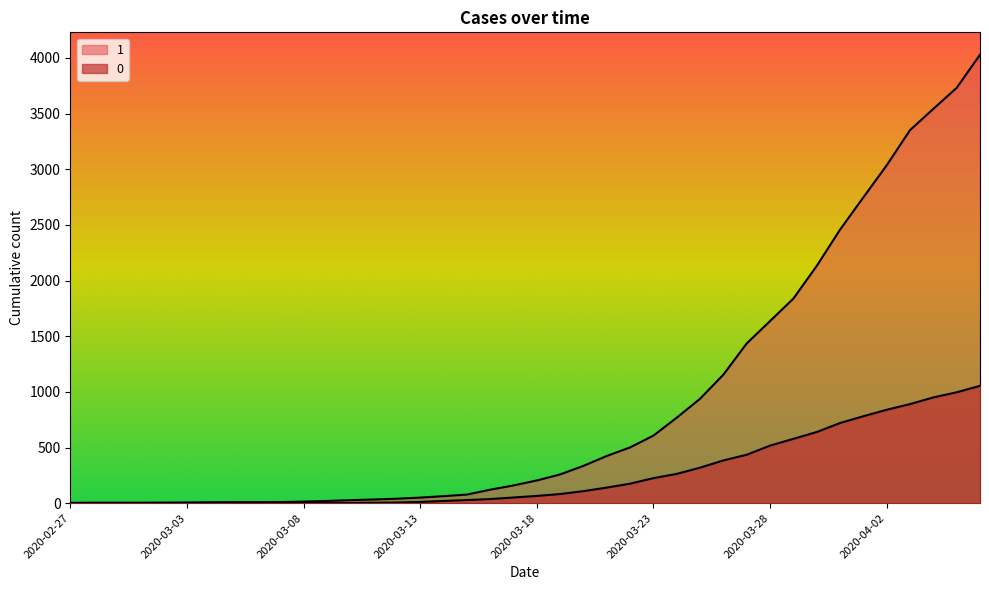

True or false: 1 has more than 1 interior local peaks.

False